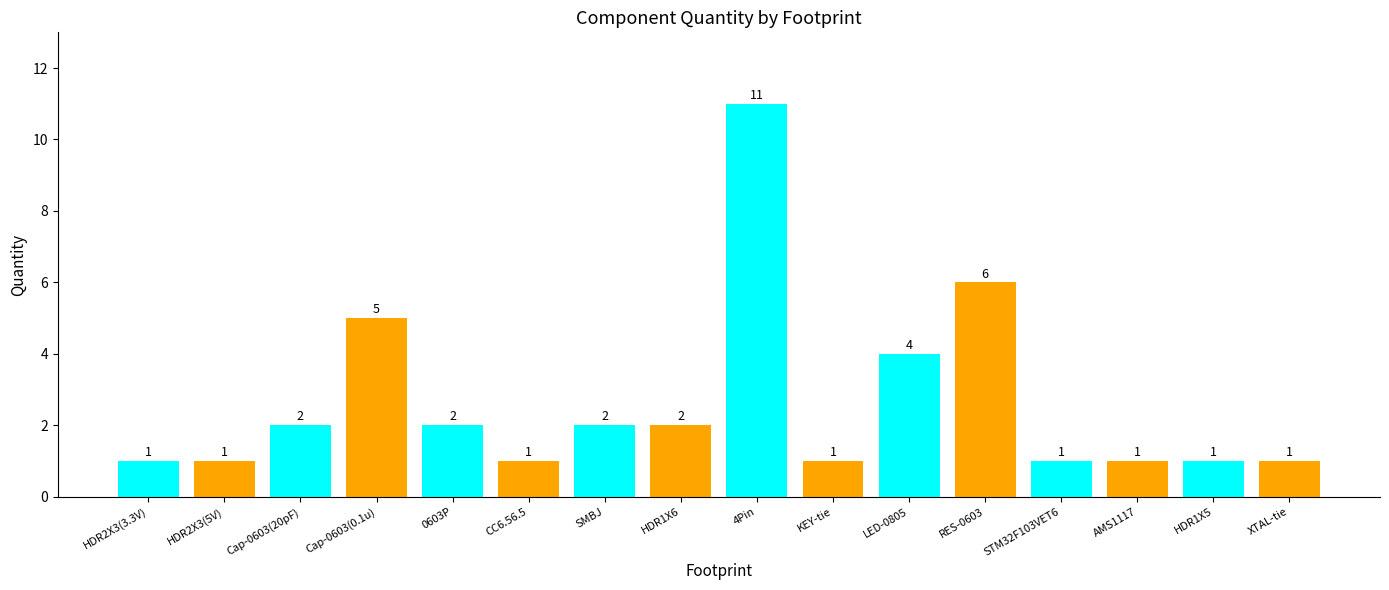

The value at RES-0603 is 6. True or false?

True